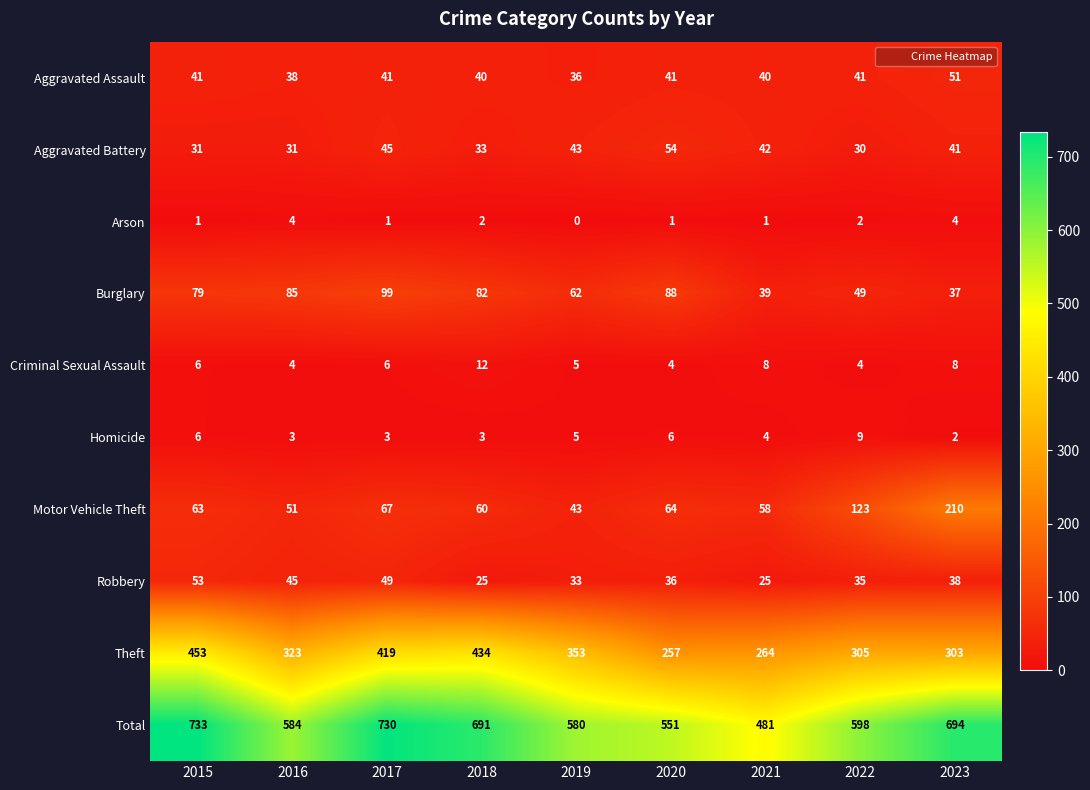

How many data points does each series have?

9